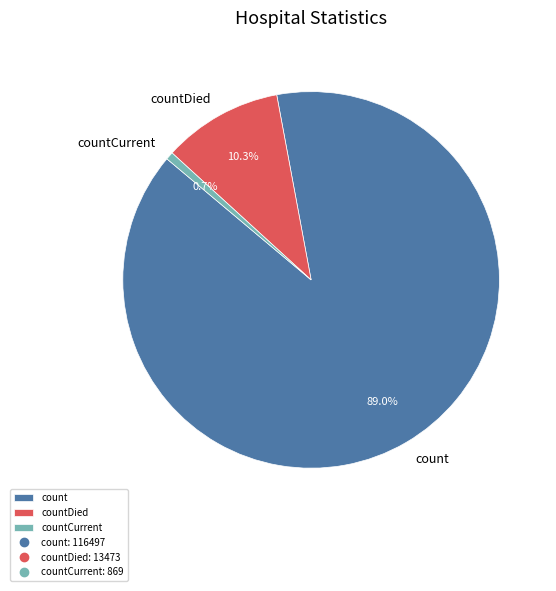

What is the smallest slice in the pie chart?

countCurrent